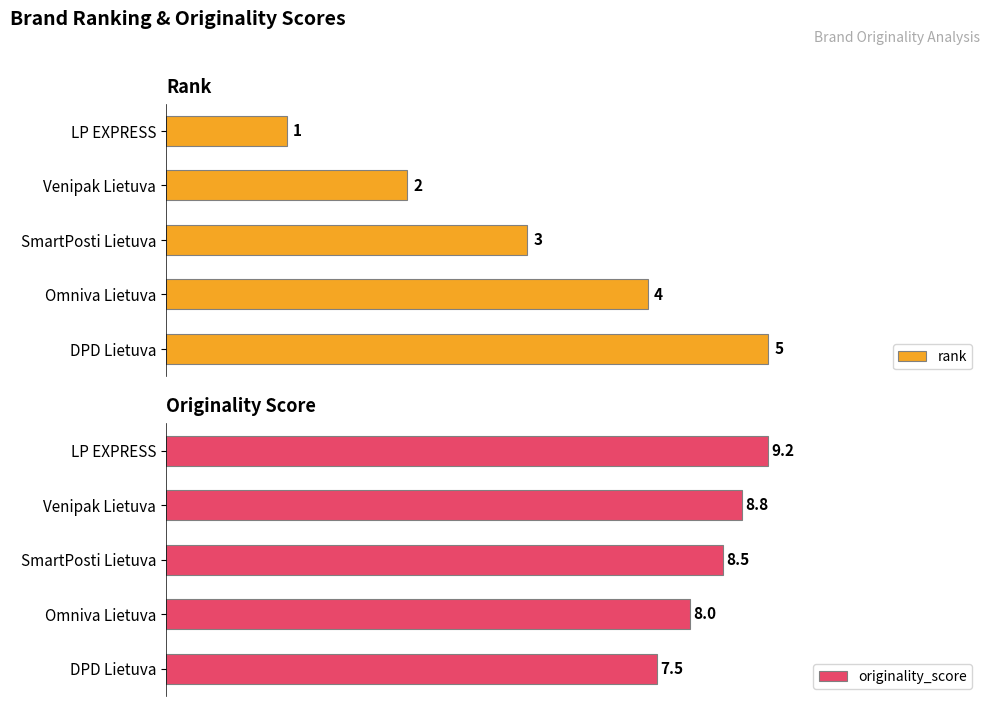

How many data points in originality_score are less than 8?

1